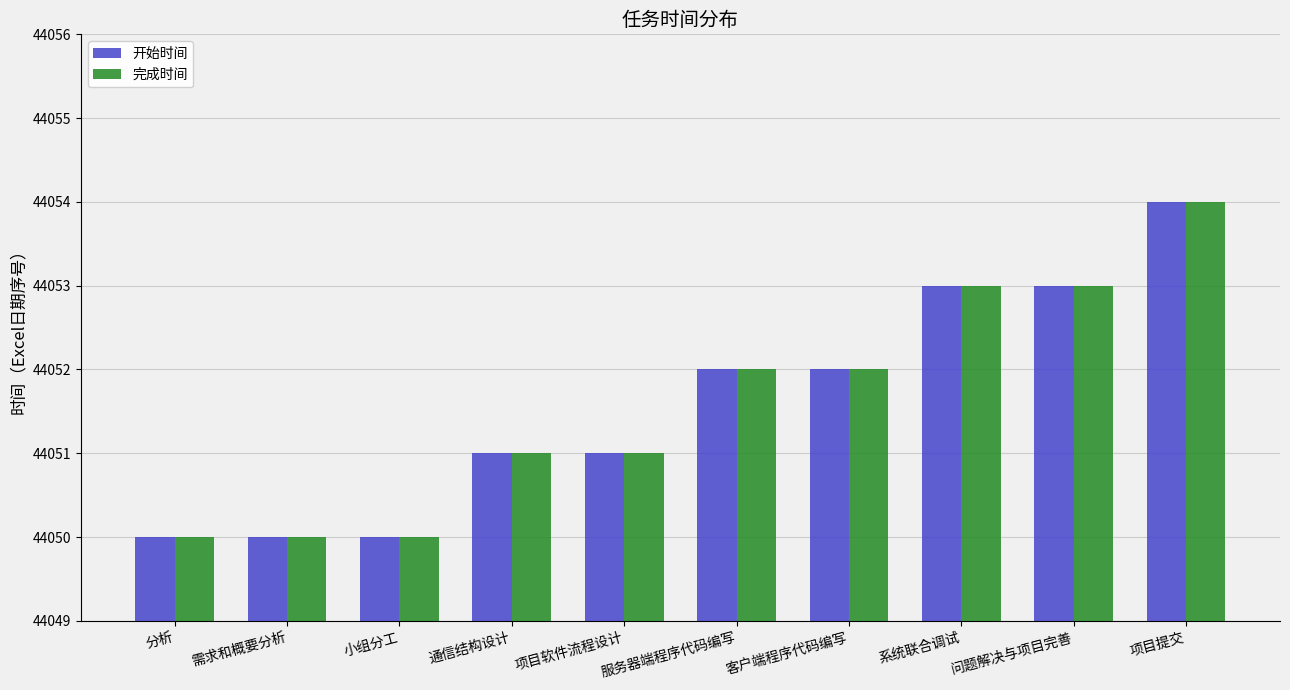

How many data points in 完成时间 are less than 44052?

5